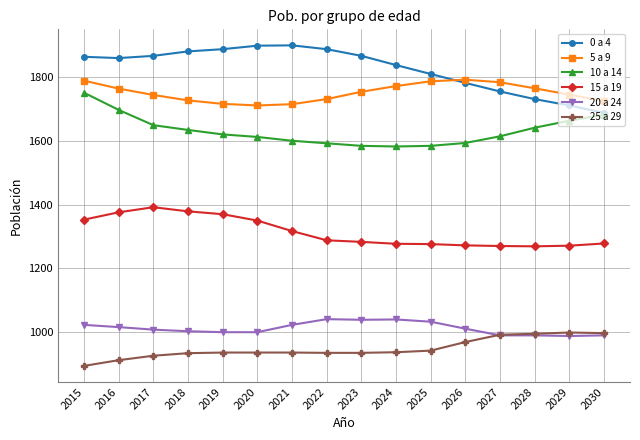

Which series has the largest range (max minus min)?

0 a 4